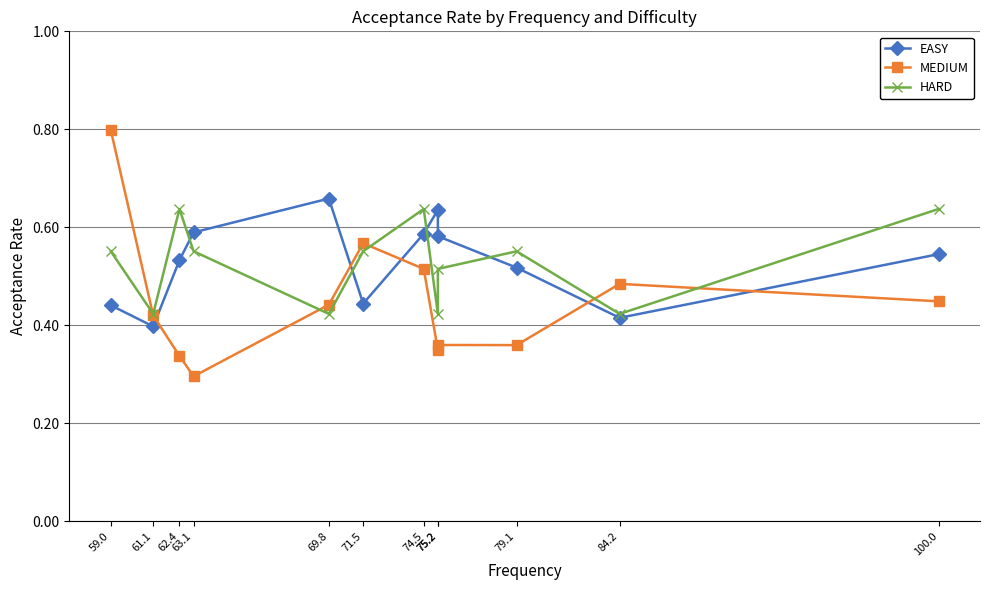

The value of MEDIUM at 62.4 is 0.1. True or false?

False